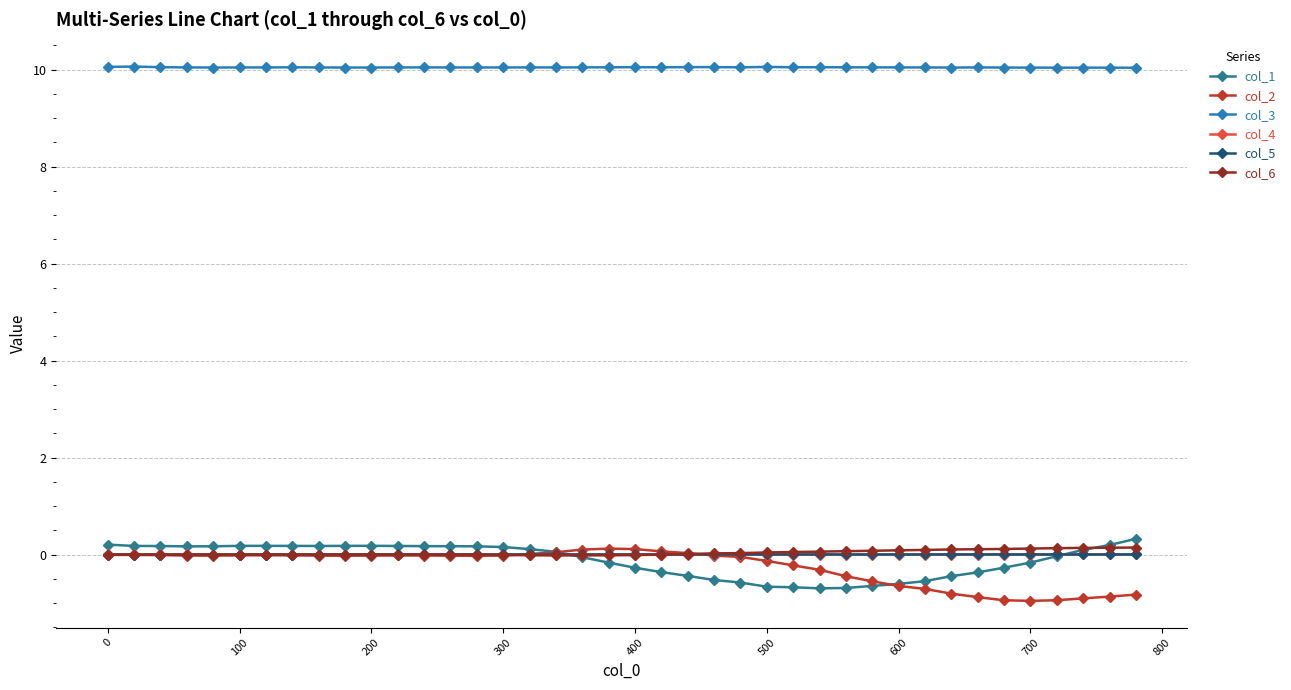

Which series has the largest total across all categories?

col_3